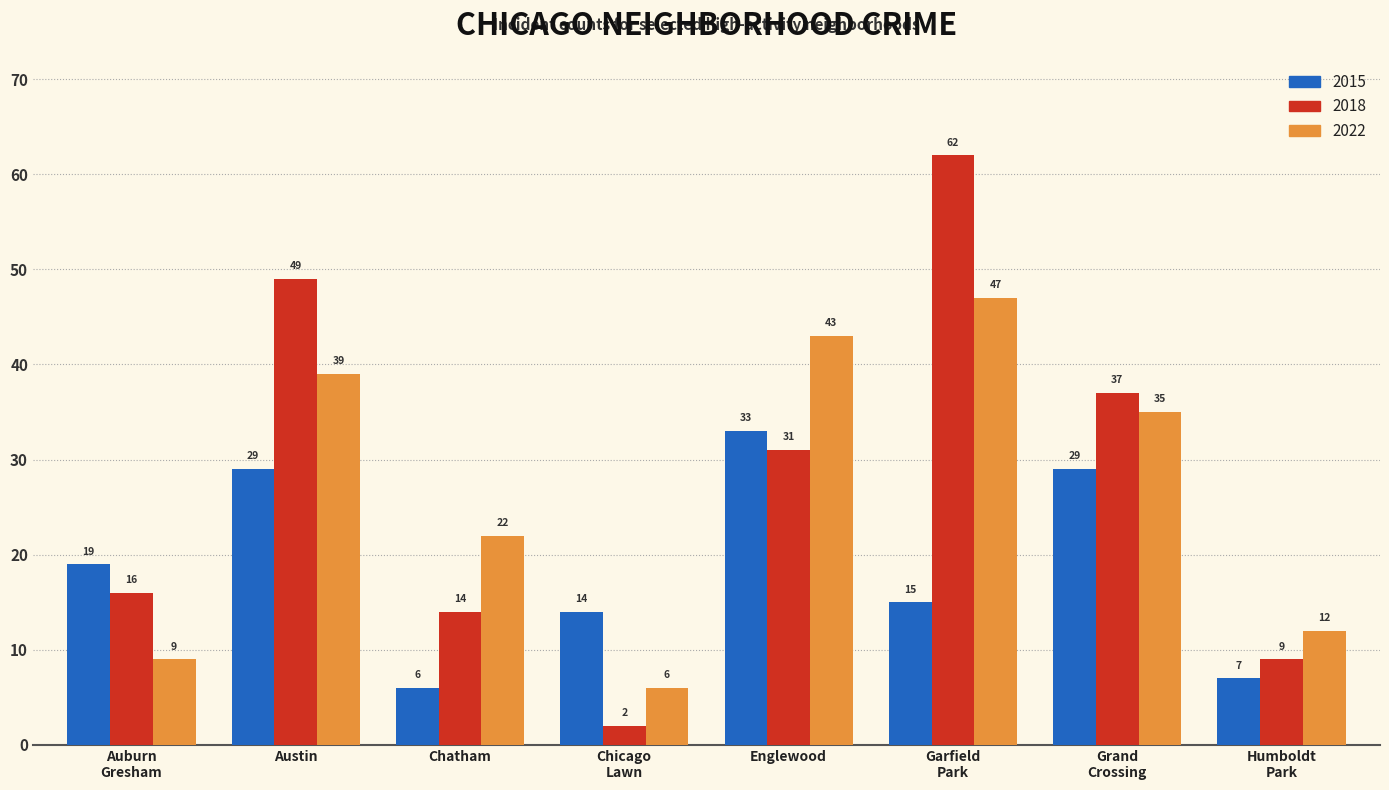

What is the minimum value for 2015?

6